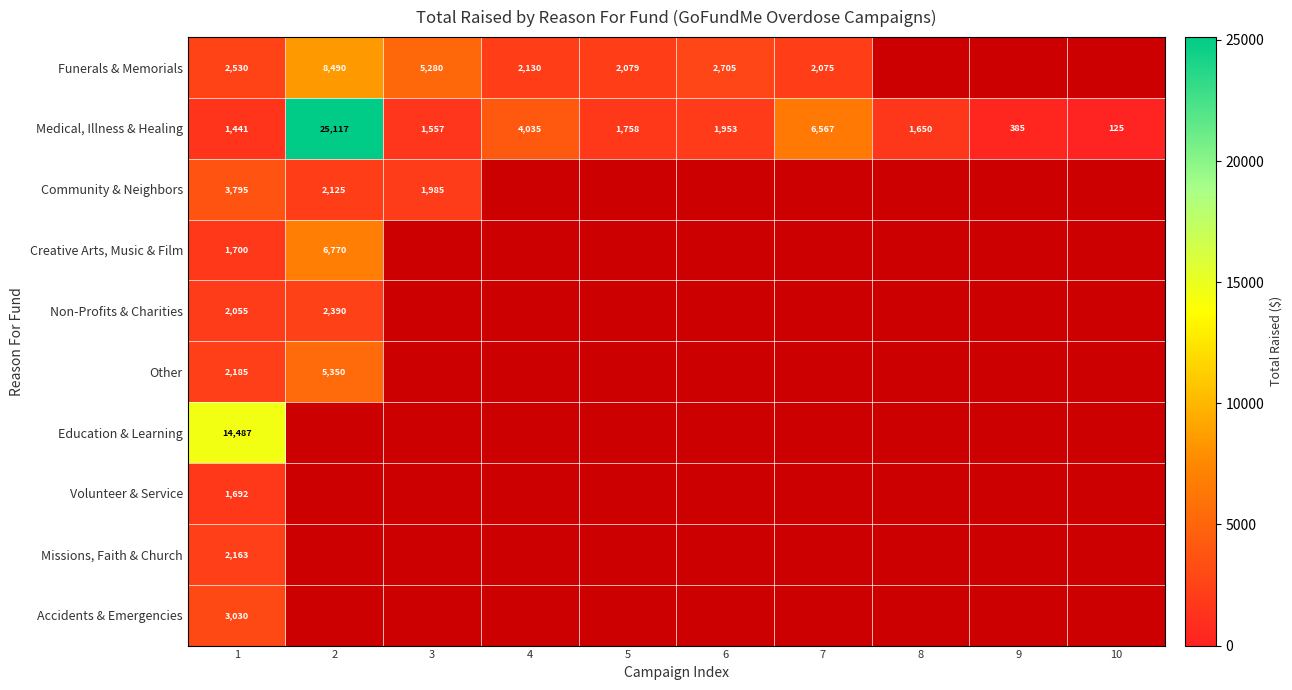

Which category has the highest value across all series?

2